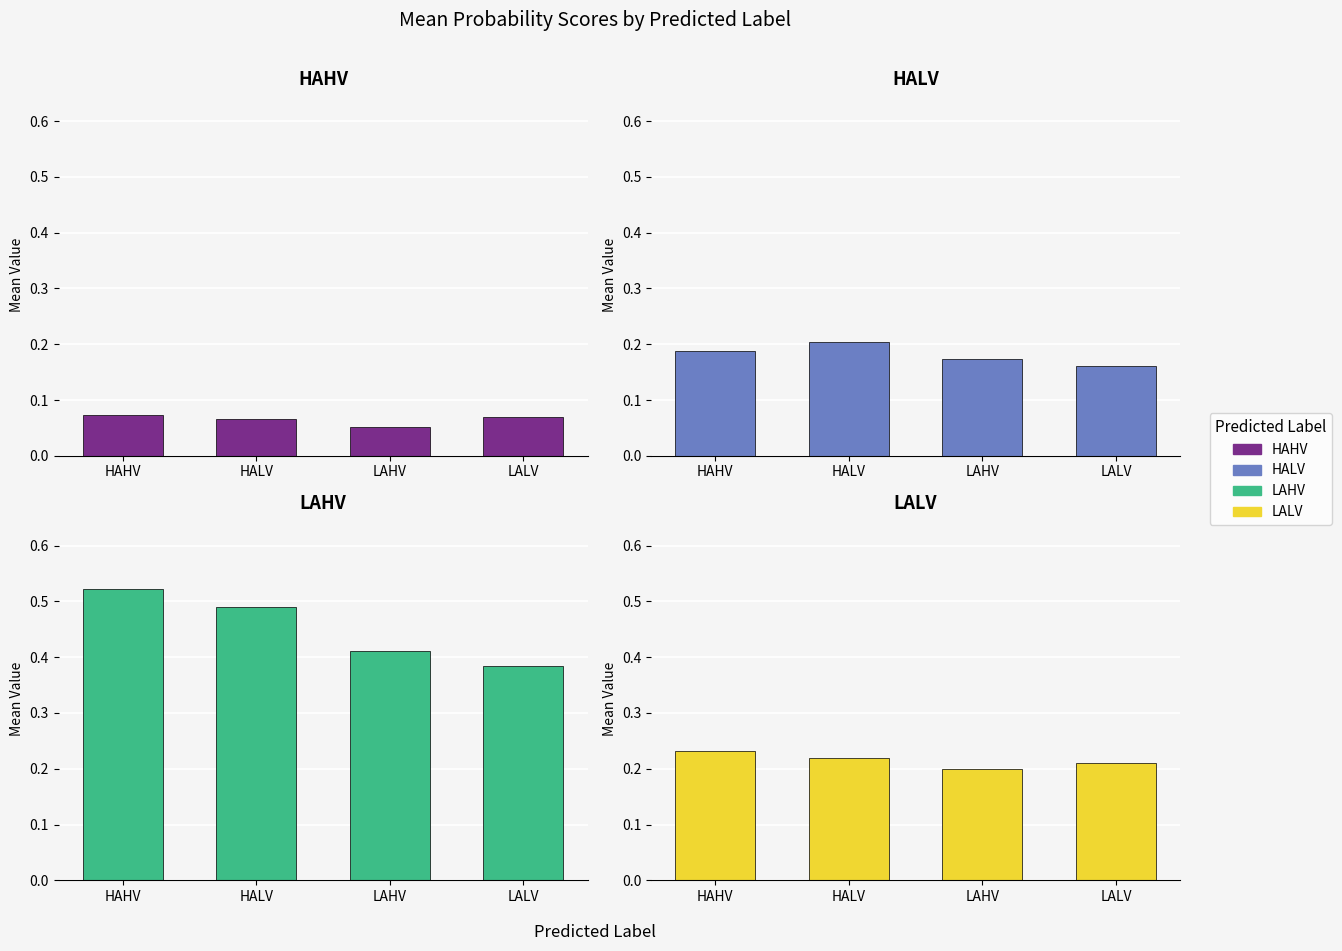

What is the average value of the HAHV series?

0.1